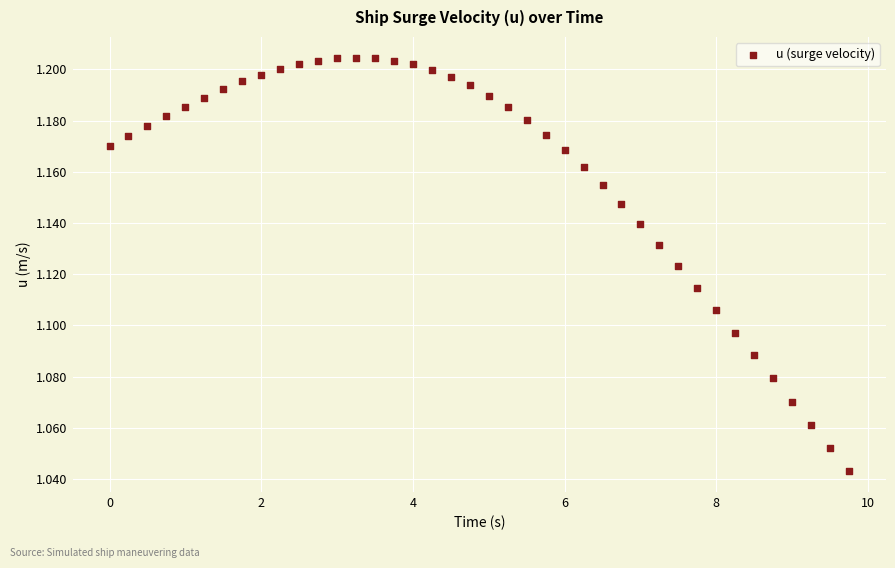

What is the range of X values (max minus min)?

9.8